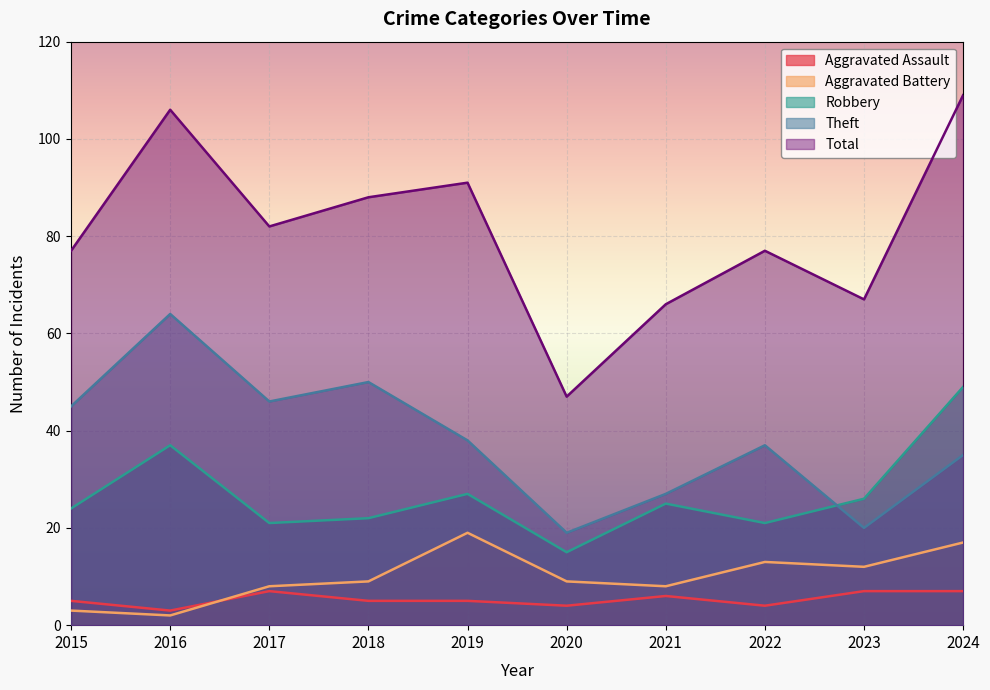

How many interior local peaks does the Aggravated Battery series have?

2